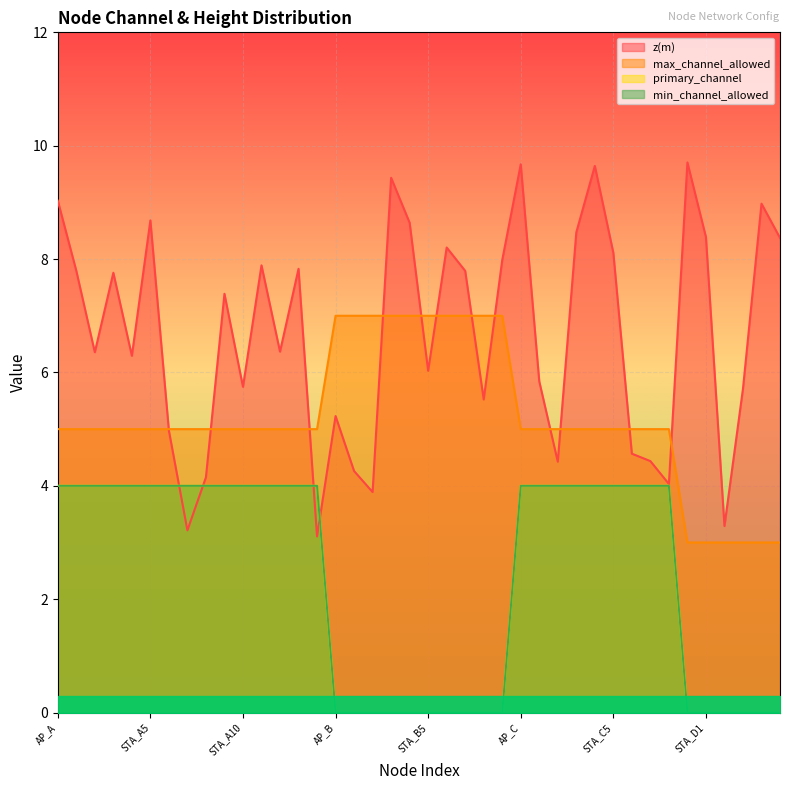

Reading left to right, list all the values displayed in this chart.

z(m): AP_A=9.0	STA_A1=7.8	STA_A2=6.4	STA_A3=7.8	STA_A4=6.3	STA_A5=8.7	STA_A6=5.0	STA_A7=3.2	STA_A8=4.2	STA_A9=7.4	STA_A10=5.7	STA_A11=7.9	STA_A12=6.4	STA_A13=7.8	STA_A14=3.1	AP_B=5.2	STA_B1=4.3	STA_B2=3.9	STA_B3=9.4	STA_B4=8.6	STA_B5=6.0	STA_B6=8.2	STA_B7=7.8	STA_B8=5.5	STA_B9=8.0	AP_C=9.7	STA_C1=5.8	STA_C2=4.4	STA_C3=8.5	STA_C4=9.6	STA_C5=8.1	STA_C6=4.6	STA_C7=4.4	STA_C8=4.0	AP_D=9.7	STA_D1=8.4	STA_D2=3.3	STA_D3=5.7	STA_D4=9.0	STA_D5=8.4
max_channel_allowed: AP_A=5.0	STA_A1=5.0	STA_A2=5.0	STA_A3=5.0	STA_A4=5.0	STA_A5=5.0	STA_A6=5.0	STA_A7=5.0	STA_A8=5.0	STA_A9=5.0	STA_A10=5.0	STA_A11=5.0	STA_A12=5.0	STA_A13=5.0	STA_A14=5.0	AP_B=7.0	STA_B1=7.0	STA_B2=7.0	STA_B3=7.0	STA_B4=7.0	STA_B5=7.0	STA_B6=7.0	STA_B7=7.0	STA_B8=7.0	STA_B9=7.0	AP_C=5.0	STA_C1=5.0	STA_C2=5.0	STA_C3=5.0	STA_C4=5.0	STA_C5=5.0	STA_C6=5.0	STA_C7=5.0	STA_C8=5.0	AP_D=3.0	STA_D1=3.0	STA_D2=3.0	STA_D3=3.0	STA_D4=3.0	STA_D5=3.0
primary_channel: AP_A=4.0	STA_A1=4.0	STA_A2=4.0	STA_A3=4.0	STA_A4=4.0	STA_A5=4.0	STA_A6=4.0	STA_A7=4.0	STA_A8=4.0	STA_A9=4.0	STA_A10=4.0	STA_A11=4.0	STA_A12=4.0	STA_A13=4.0	STA_A14=4.0	AP_B=0.0	STA_B1=0.0	STA_B2=0.0	STA_B3=0.0	STA_B4=0.0	STA_B5=0.0	STA_B6=0.0	STA_B7=0.0	STA_B8=0.0	STA_B9=0.0	AP_C=4.0	STA_C1=4.0	STA_C2=4.0	STA_C3=4.0	STA_C4=4.0	STA_C5=4.0	STA_C6=4.0	STA_C7=4.0	STA_C8=4.0	AP_D=0.0	STA_D1=0.0	STA_D2=0.0	STA_D3=0.0	STA_D4=0.0	STA_D5=0.0
min_channel_allowed: AP_A=4.0	STA_A1=4.0	STA_A2=4.0	STA_A3=4.0	STA_A4=4.0	STA_A5=4.0	STA_A6=4.0	STA_A7=4.0	STA_A8=4.0	STA_A9=4.0	STA_A10=4.0	STA_A11=4.0	STA_A12=4.0	STA_A13=4.0	STA_A14=4.0	AP_B=0.0	STA_B1=0.0	STA_B2=0.0	STA_B3=0.0	STA_B4=0.0	STA_B5=0.0	STA_B6=0.0	STA_B7=0.0	STA_B8=0.0	STA_B9=0.0	AP_C=4.0	STA_C1=4.0	STA_C2=4.0	STA_C3=4.0	STA_C4=4.0	STA_C5=4.0	STA_C6=4.0	STA_C7=4.0	STA_C8=4.0	AP_D=0.0	STA_D1=0.0	STA_D2=0.0	STA_D3=0.0	STA_D4=0.0	STA_D5=0.0